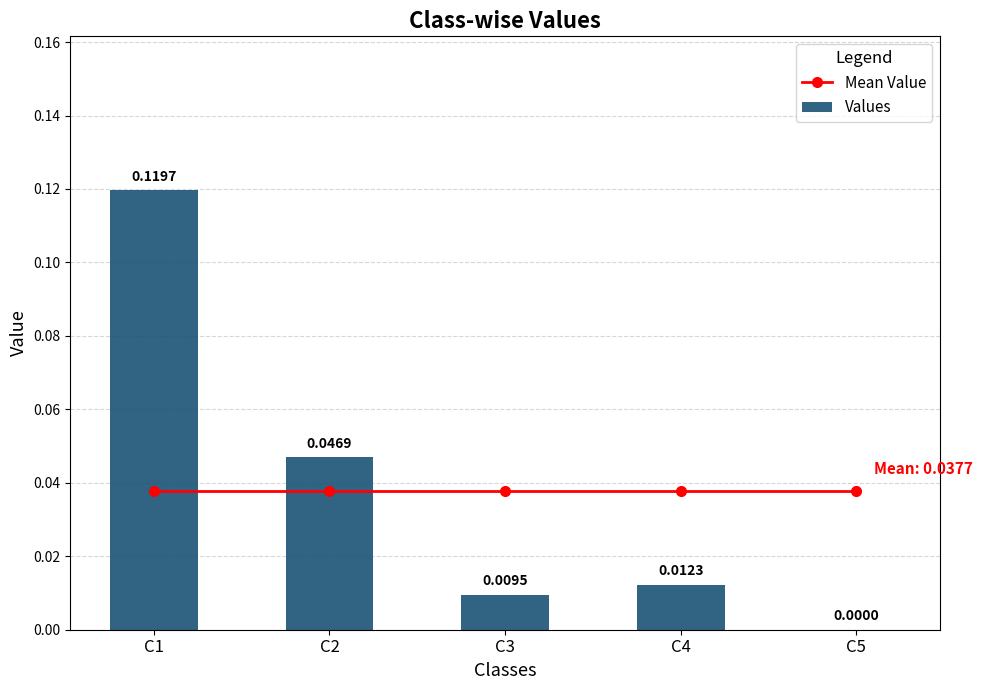

Reading left to right, transcribe all the data shown in this chart.

Mean Value: C1=0.0	C2=0.0	C3=0.0	C4=0.0	C5=0.0
Values: C1=0.1	C2=0.0	C3=0.0	C4=0.0	C5=0.0